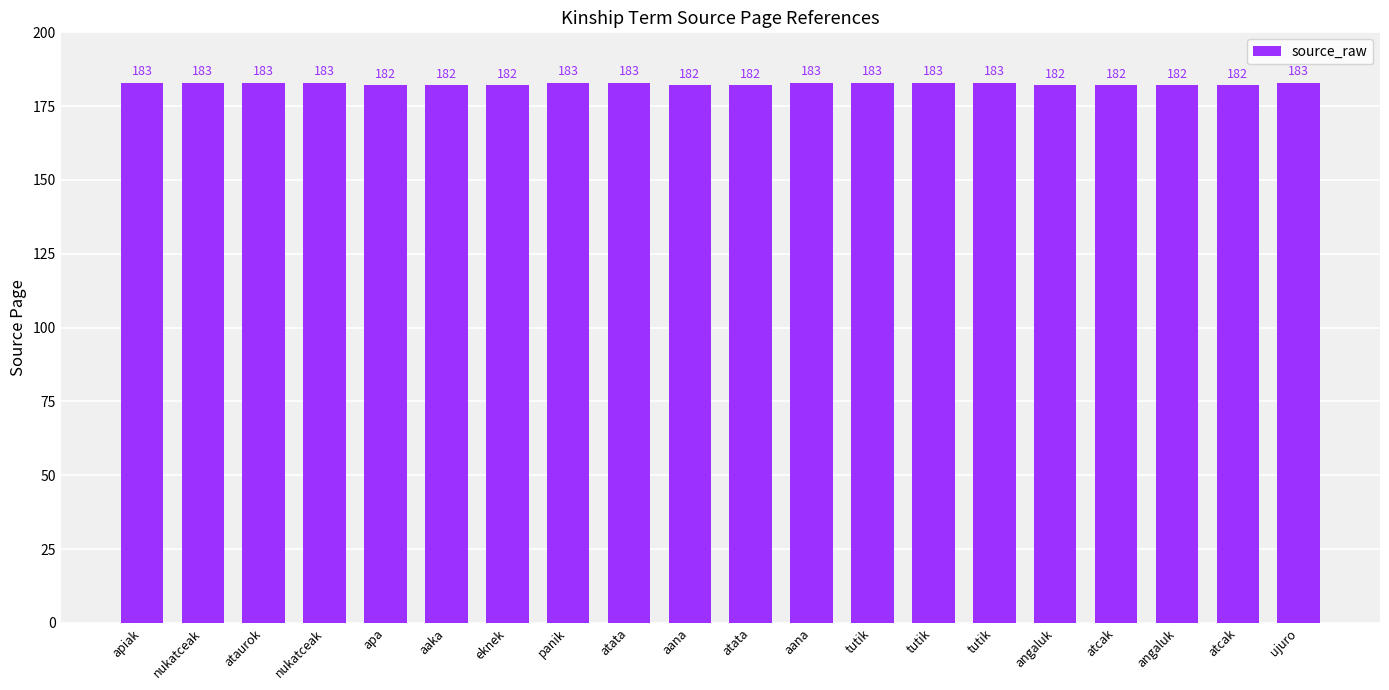

Reading left to right, extract all data points from this chart.

183	183	183	183	182	182	182	183	183	182	182	183	183	183	183	182	182	182	182	183